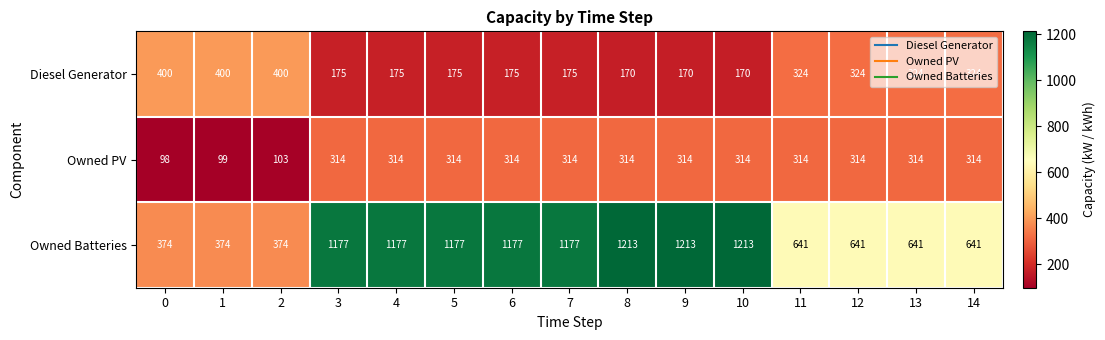

Between 0 and 3, which series saw the biggest shift?

Owned Batteries